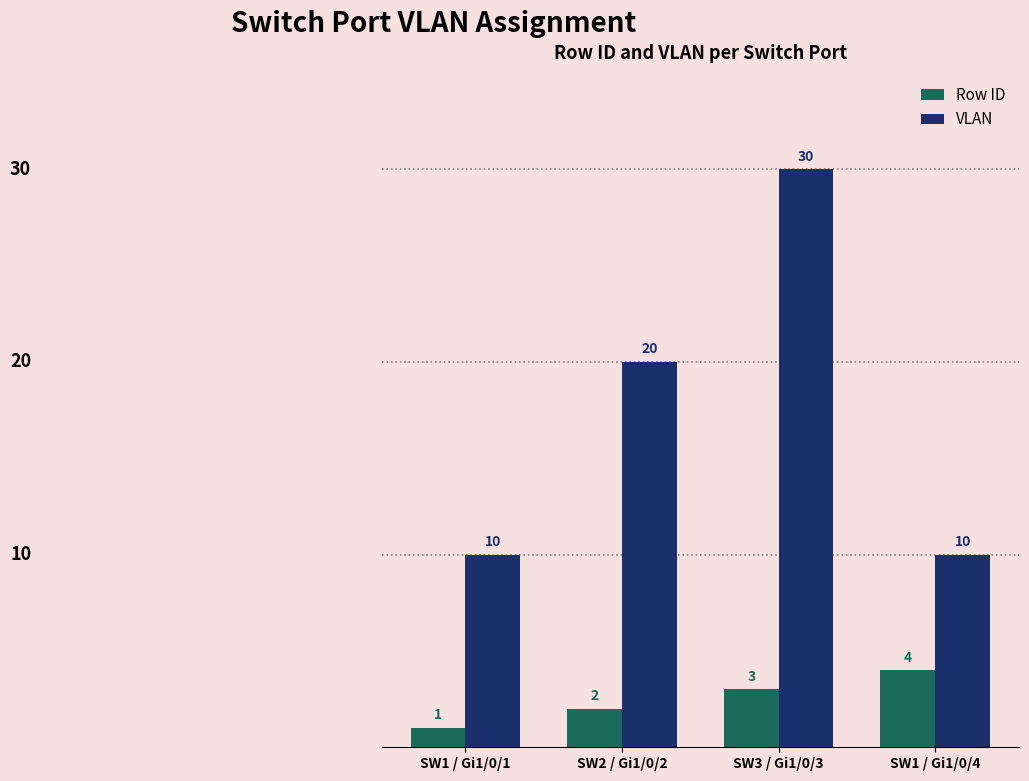

What is the difference between the maximum and minimum values in the VLAN series?

20